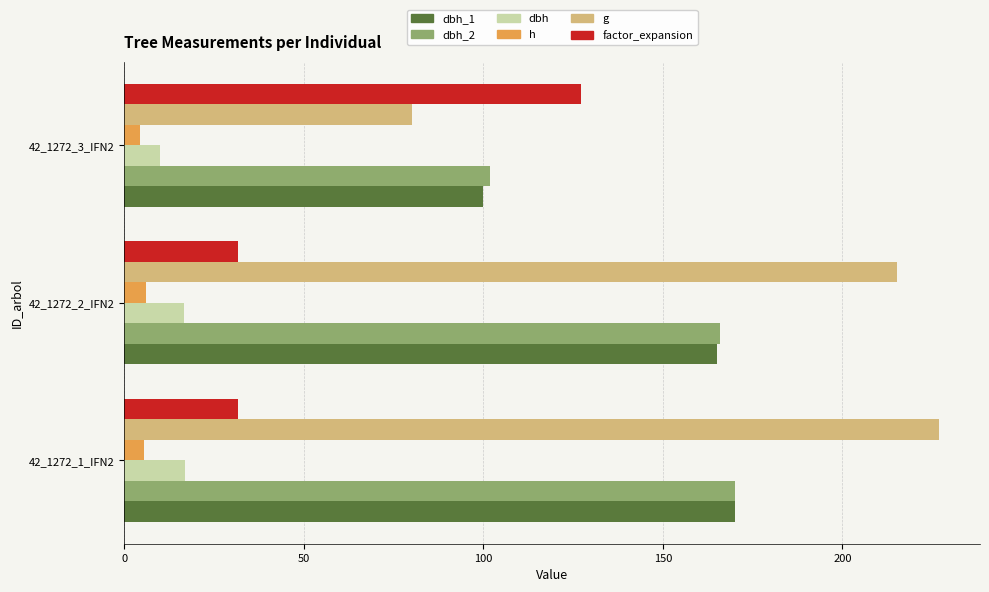

What is the total value across all series at 42_1272_2_IFN2?

600.5